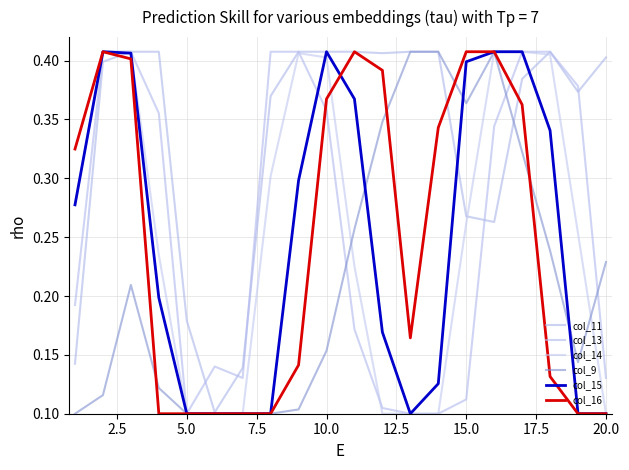

How many categories are shown in the chart?

20